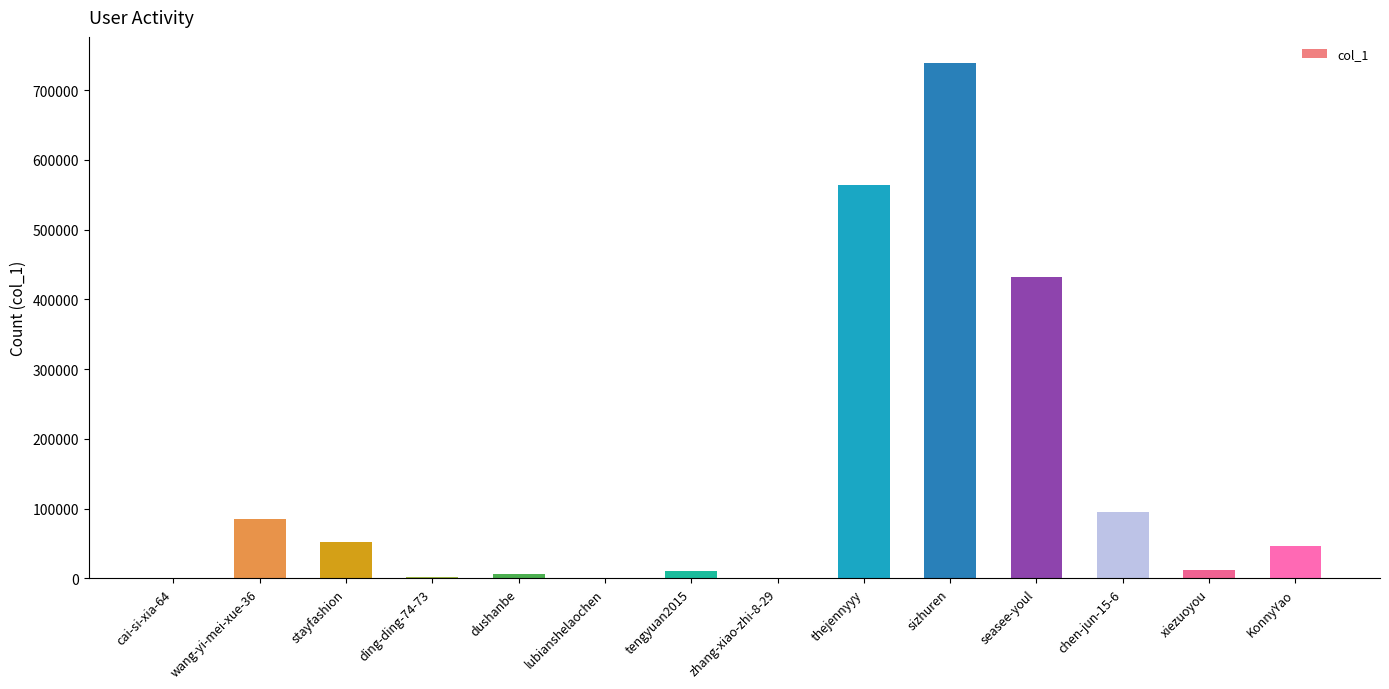

Between ding-ding-74-73 and KonnyYao, which is larger?

KonnyYao